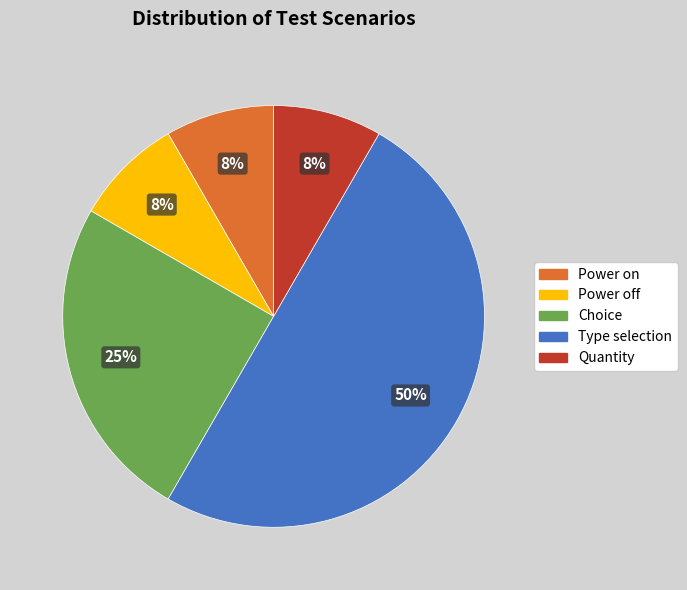

Approximately how many times larger is the value at Power on compared to Choice?

0.3